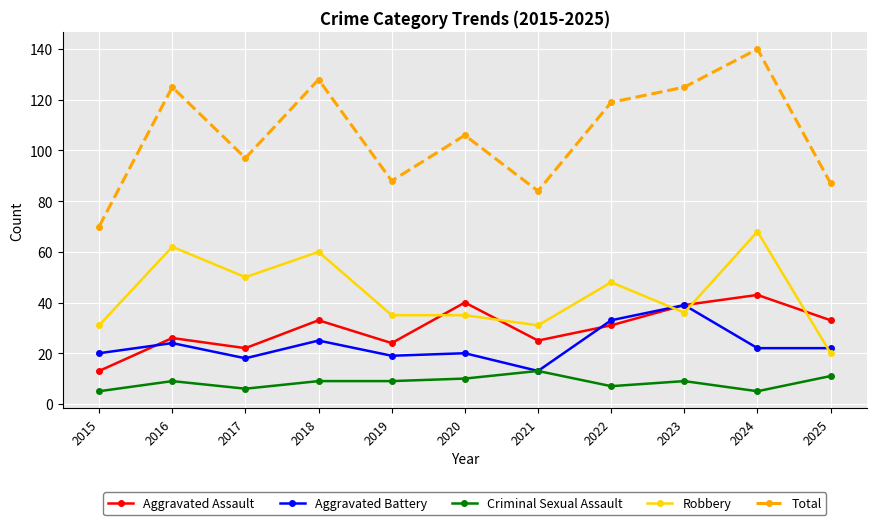

At 2024, list the series in order from largest to smallest.

Total, Robbery, Aggravated Assault, Aggravated Battery, Criminal Sexual Assault